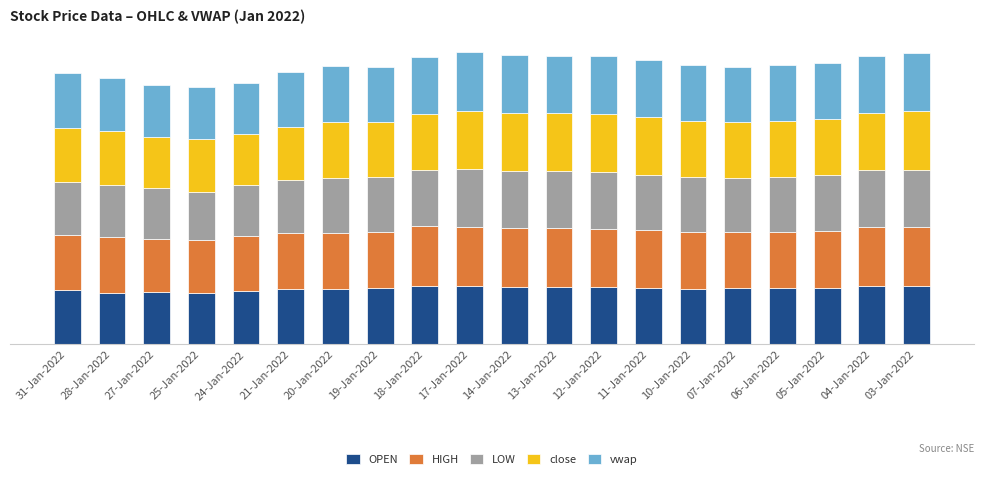

At which label is vwap closest to 1766?

19-Jan-2022